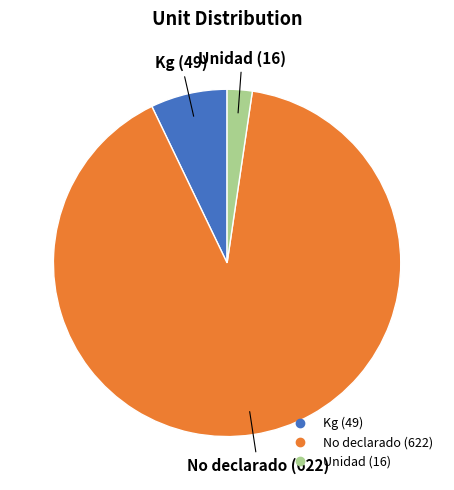

How many slices are in this pie chart?

3